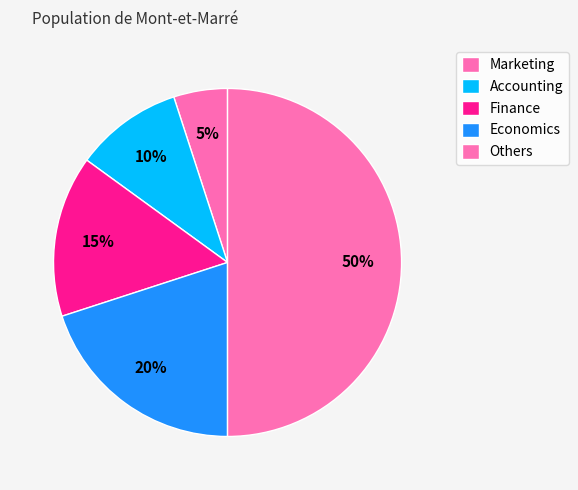

Does Finance represent more than half of the total?

No